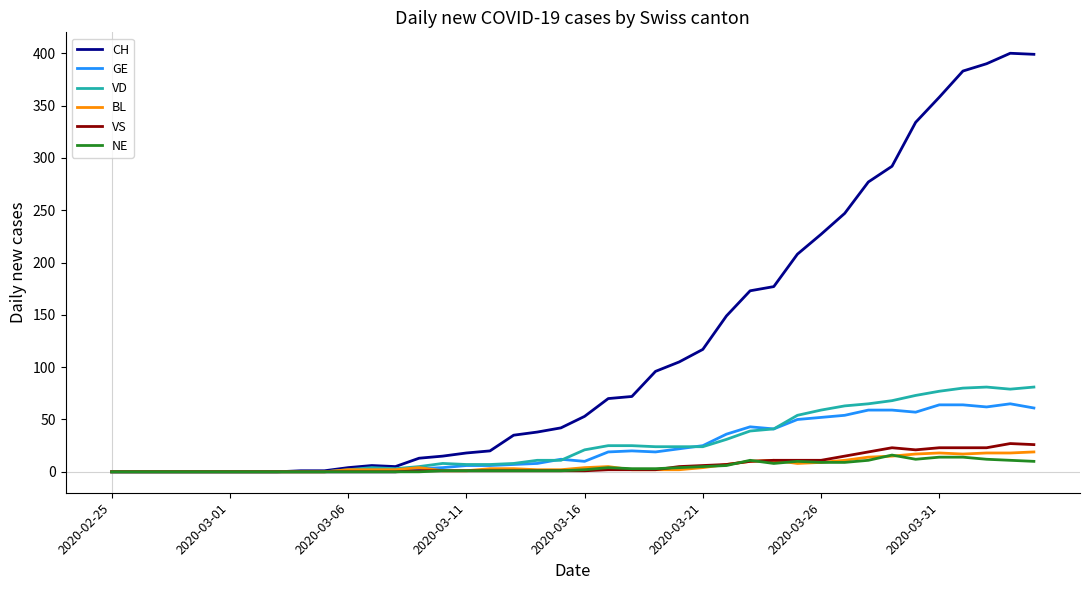

Which series has the largest range (max minus min)?

CH